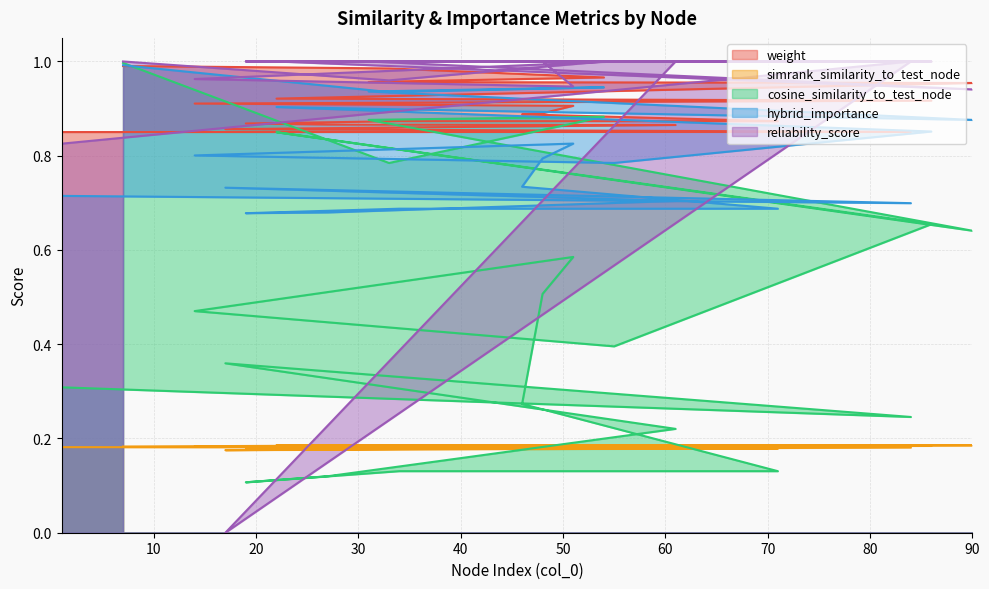

Where do simrank_similarity_to_test_node and cosine_similarity_to_test_node first cross each other?

46 and 71